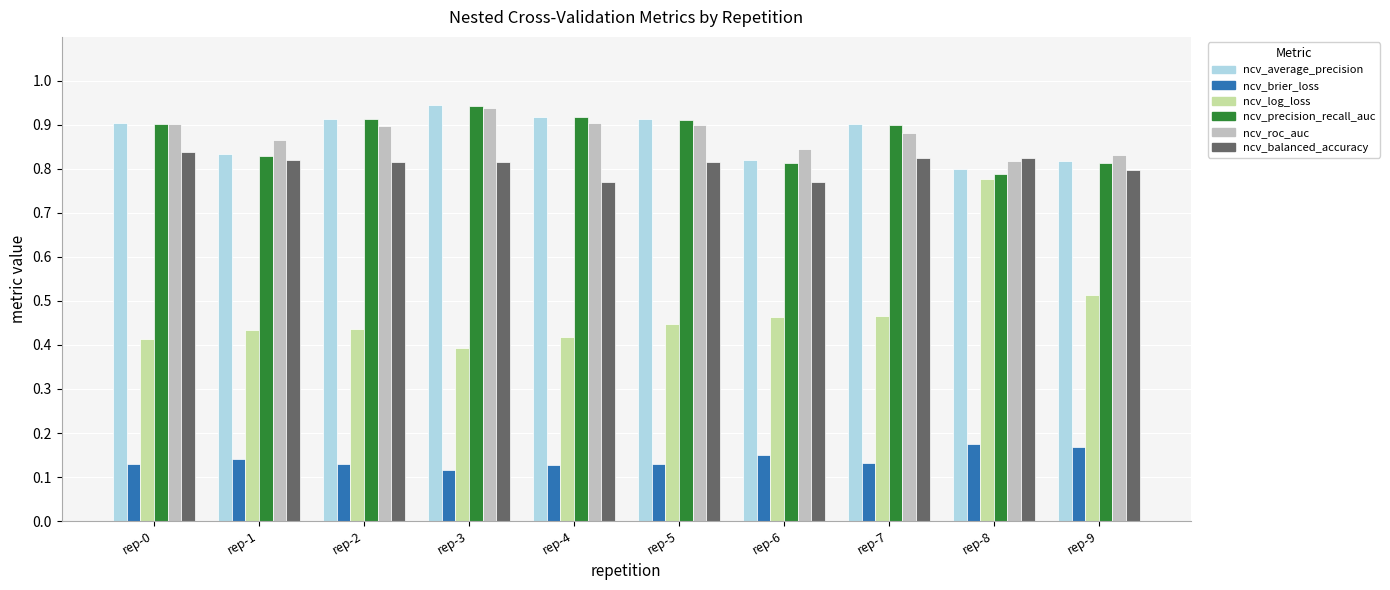

Is it true that ncv_brier_loss equals 0.2 at rep-6?

False